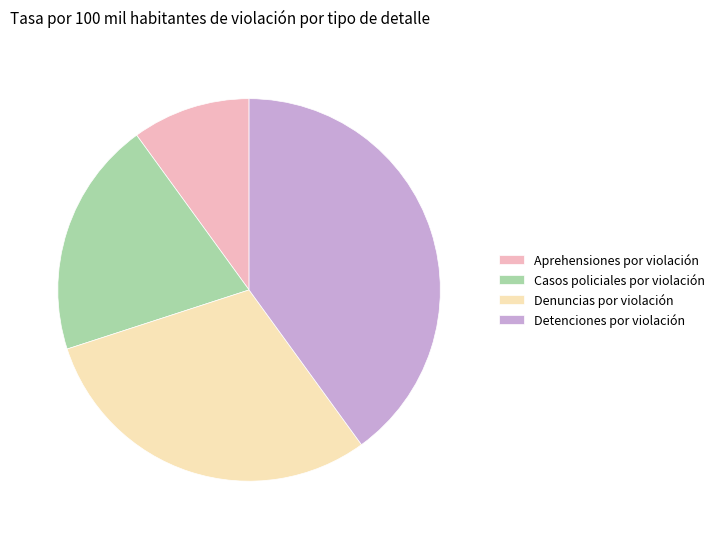

Which slice is the smallest?

Aprehensiones por violación